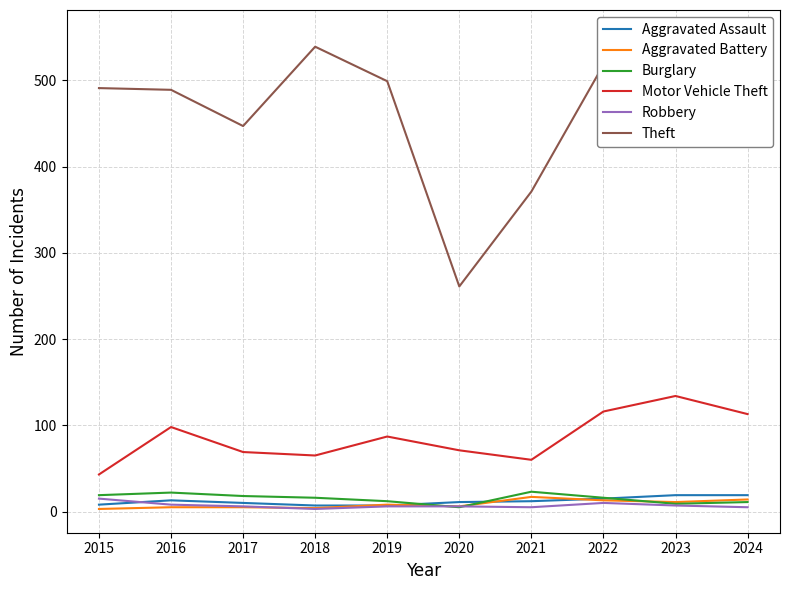

How many values in the Aggravated Battery series are below 8?

5